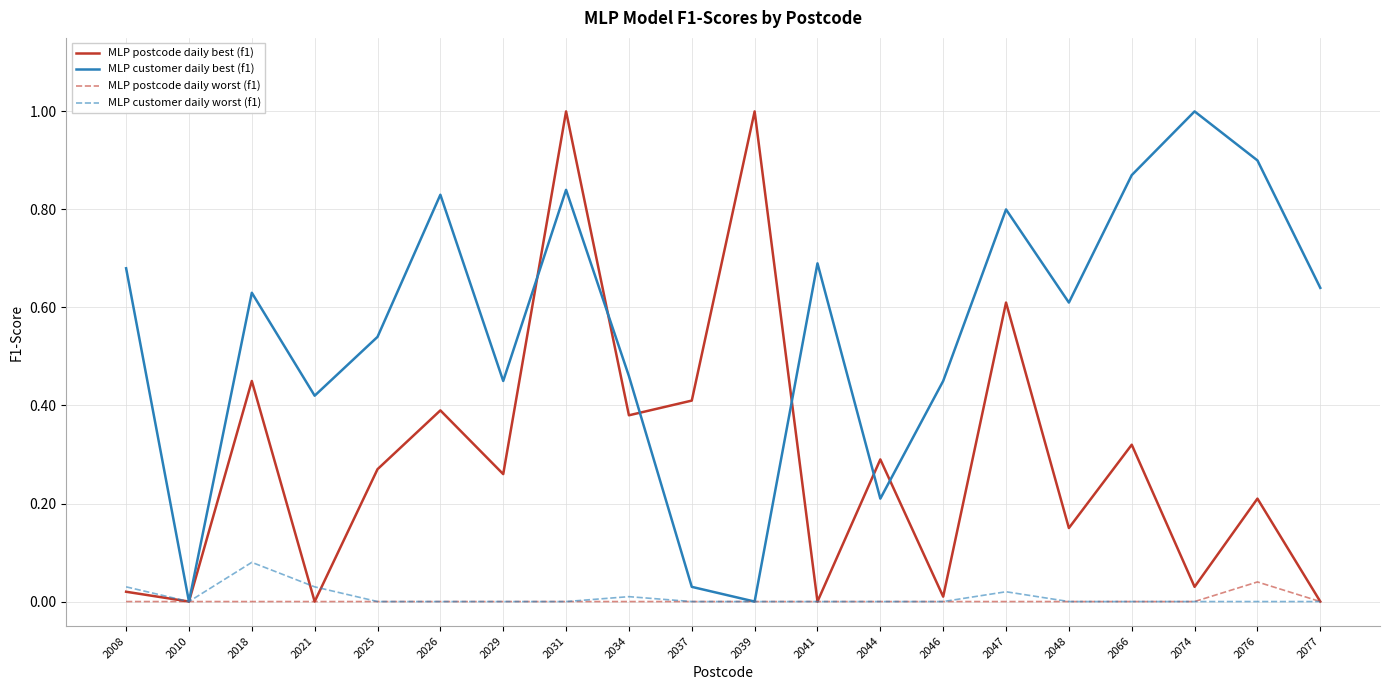

At which category does MLP customer daily worst (f1) reach its first local valley?

2010